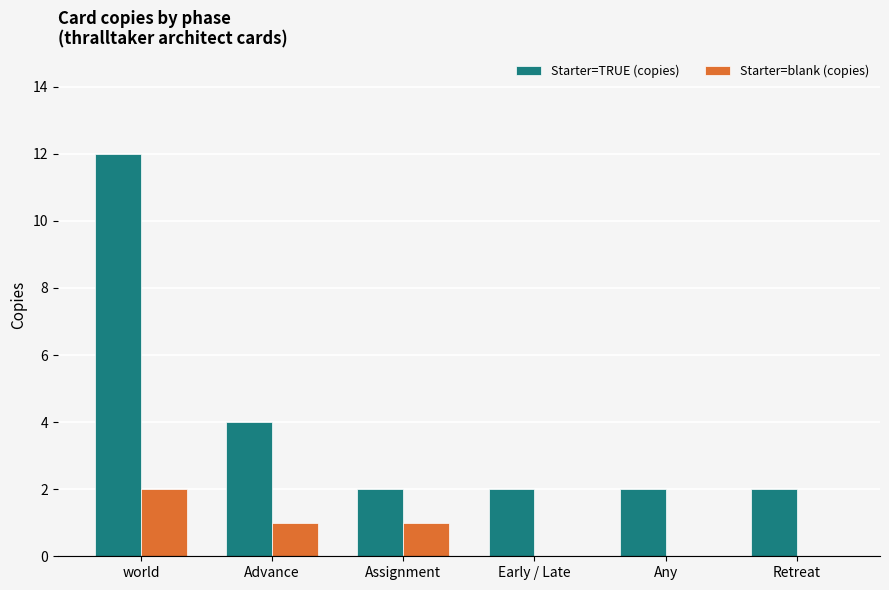

What is the difference between the Starter=blank (copies) values at Any and world?

2